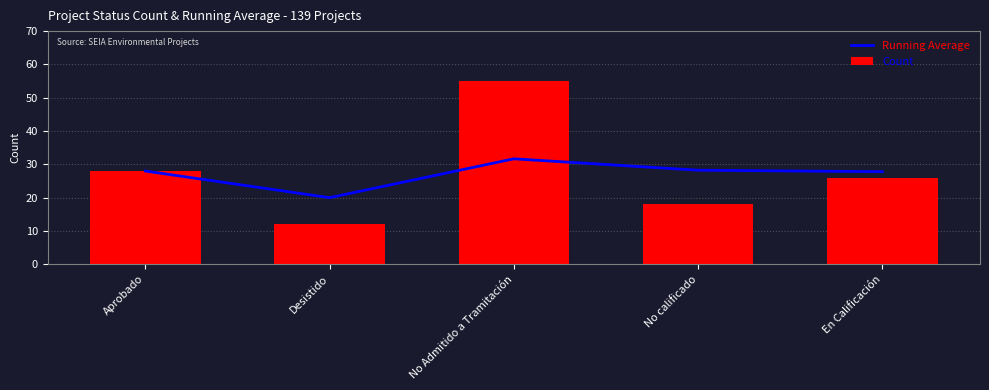

Reading left to right, extract all data points from this chart.

Running Average: 28.0	20.0	31.7	28.2	27.8
Count: 28.0	12.0	55.0	18.0	26.0